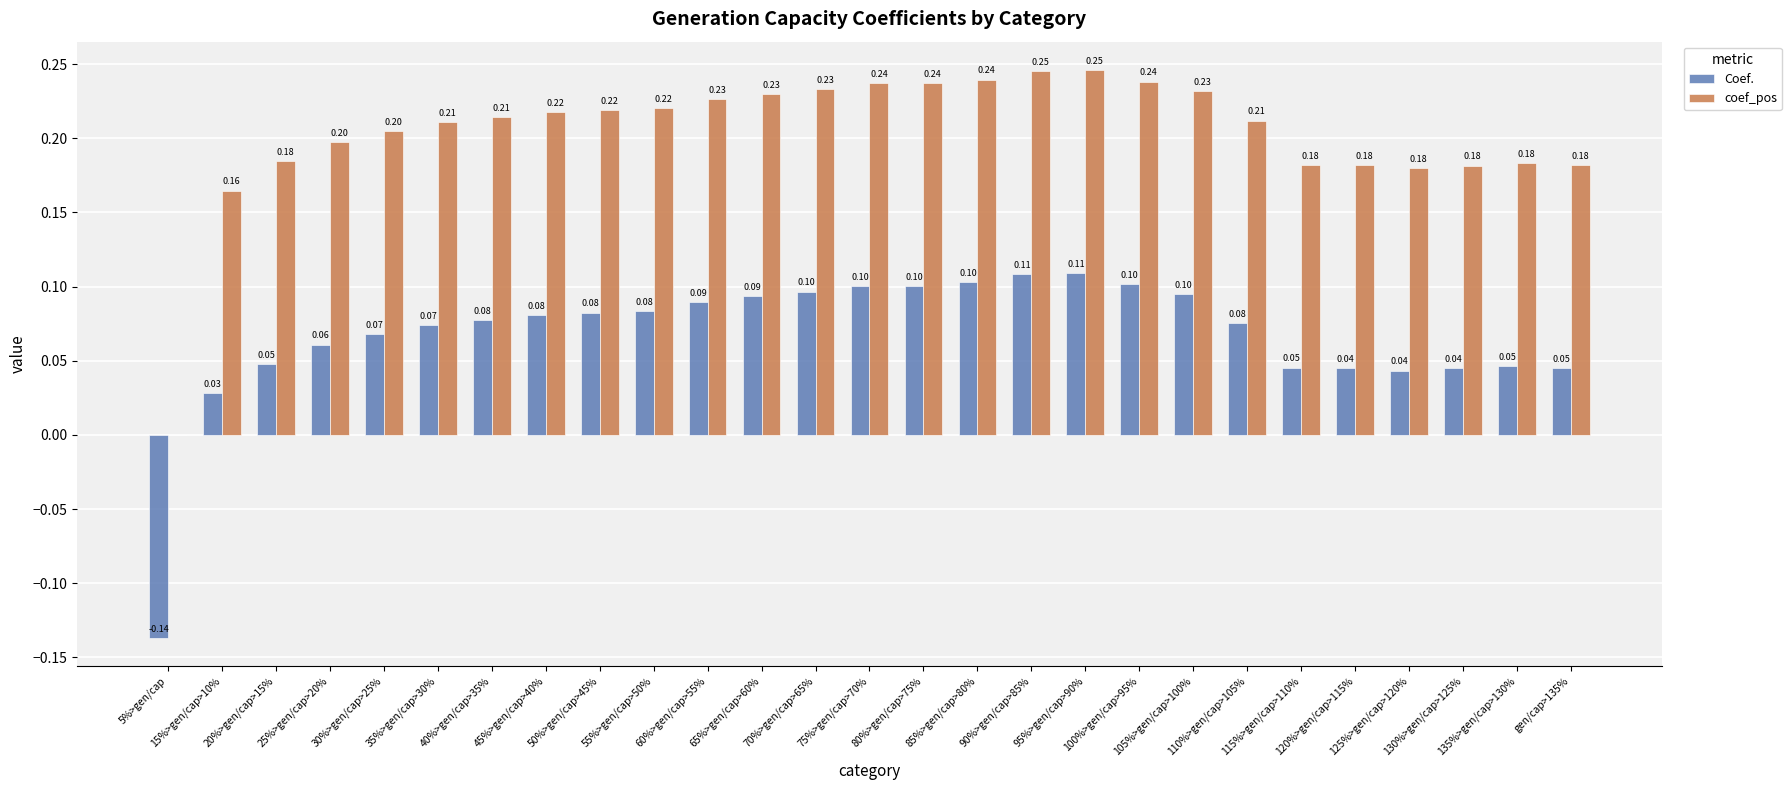

Is it true that coef_pos equals 0.0 at 105%>gen/cap>100%?

False